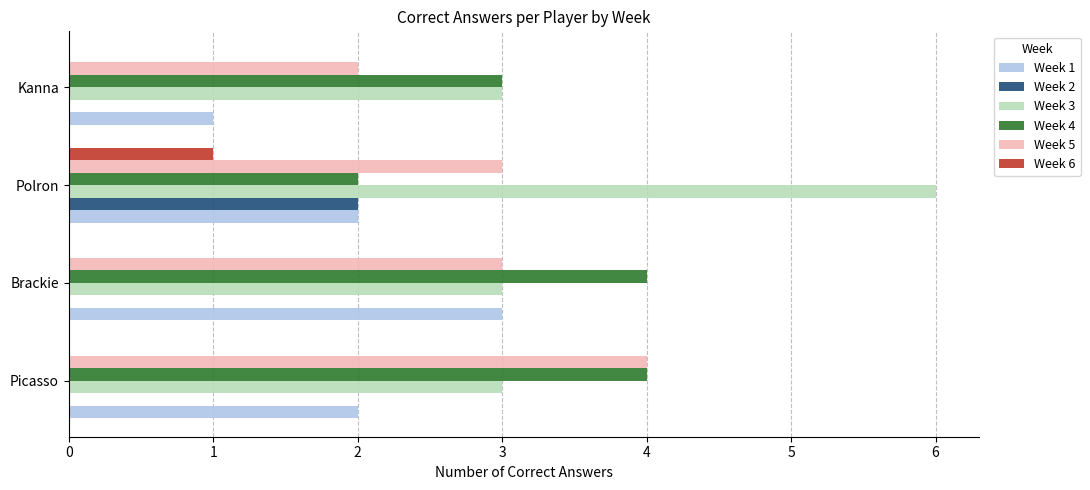

At which category is the sum across all series the highest?

Polron